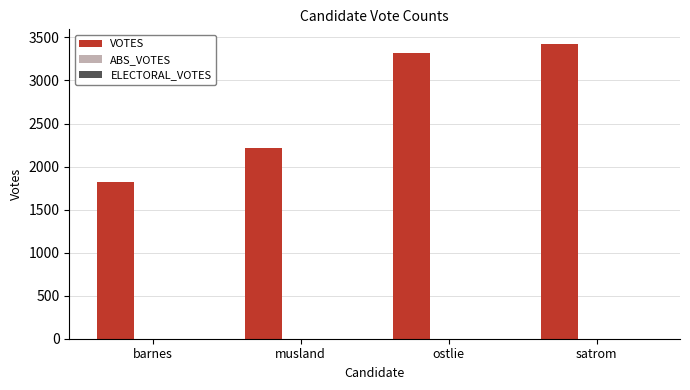

What is the smallest value displayed?

1824